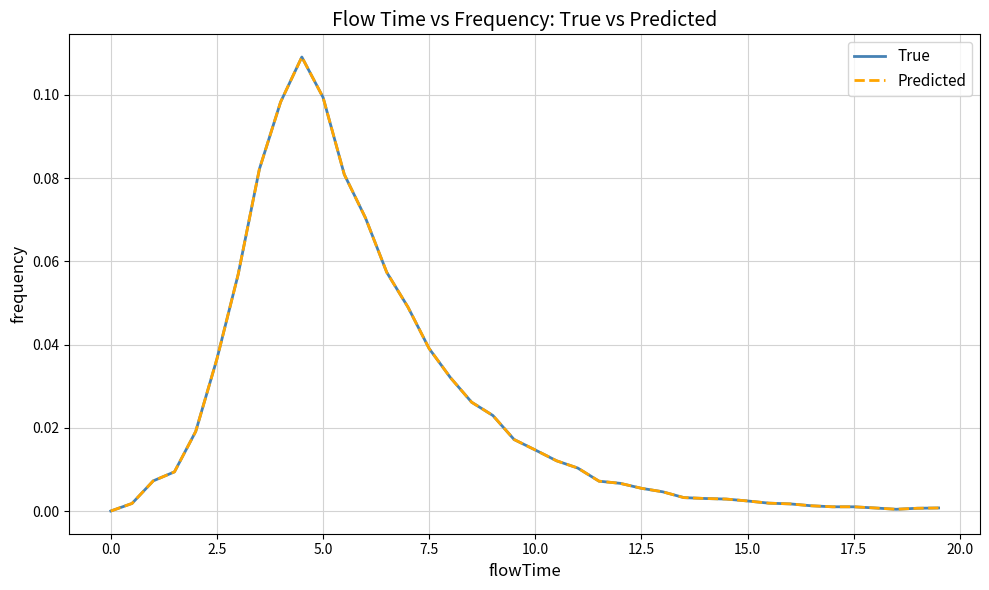

Which series has the widest spread of values?

True